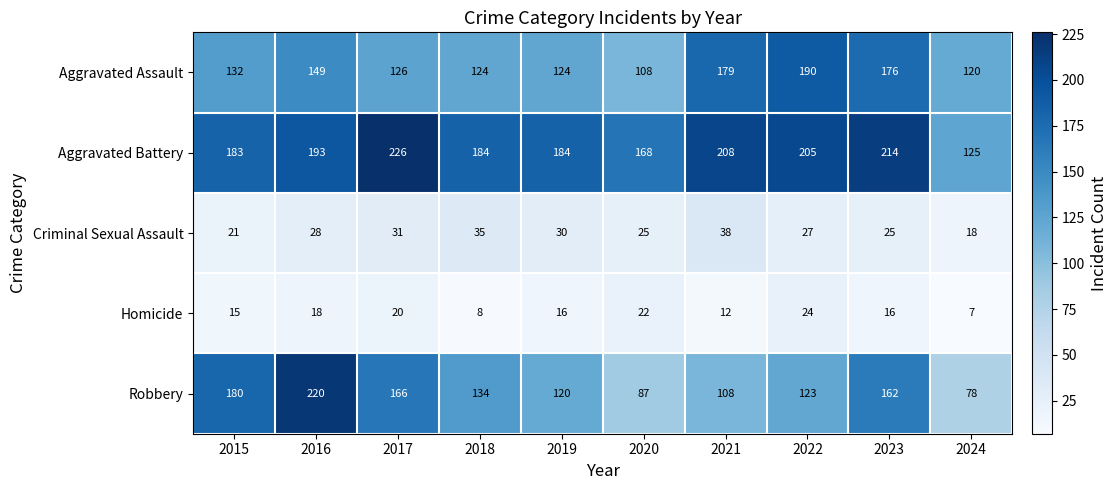

Which label corresponds to the largest value in the chart?

2017